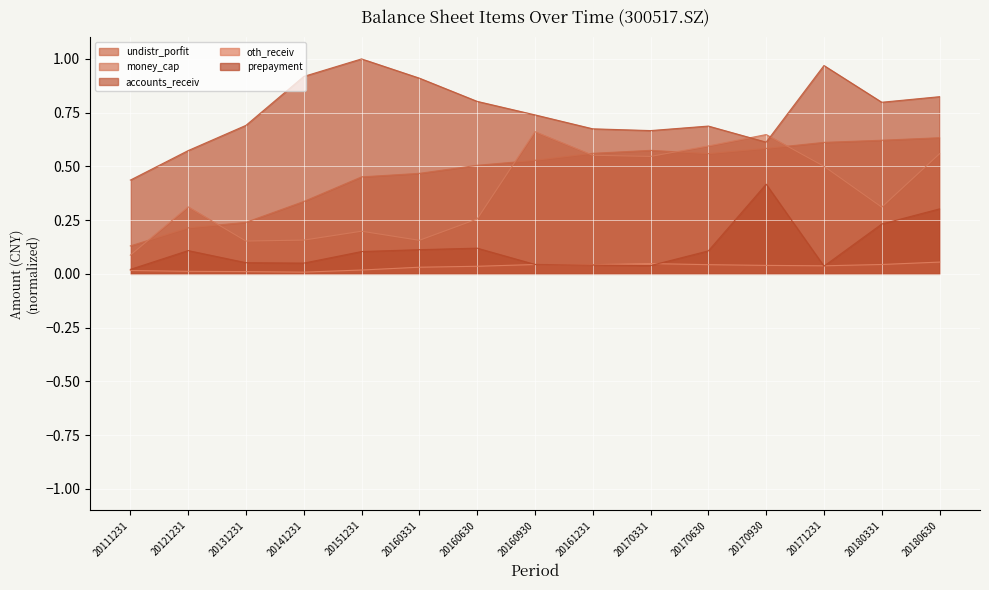

Reading right to left, what are all the values shown in this chart?

undistr_porfit: 20180630=0.6	20180331=0.6	20171231=0.6	20170930=0.6	20170630=0.6	20170331=0.6	20161231=0.6	20160930=0.5	20160630=0.5	20160331=0.5	20151231=0.5	20141231=0.3	20131231=0.2	20121231=0.2	20111231=0.1
money_cap: 20180630=0.6	20180331=0.3	20171231=0.5	20170930=0.6	20170630=0.6	20170331=0.5	20161231=0.6	20160930=0.7	20160630=0.3	20160331=0.2	20151231=0.2	20141231=0.2	20131231=0.2	20121231=0.3	20111231=0.1
accounts_receiv: 20180630=0.8	20180331=0.8	20171231=1.0	20170930=0.6	20170630=0.7	20170331=0.7	20161231=0.7	20160930=0.7	20160630=0.8	20160331=0.9	20151231=1.0	20141231=0.9	20131231=0.7	20121231=0.6	20111231=0.4
oth_receiv: 20180630=0.1	20180331=0.0	20171231=0.0	20170930=0.0	20170630=0.0	20170331=0.0	20161231=0.0	20160930=0.0	20160630=0.0	20160331=0.0	20151231=0.0	20141231=0.0	20131231=0.0	20121231=0.0	20111231=0.0
prepayment: 20180630=0.3	20180331=0.2	20171231=0.0	20170930=0.4	20170630=0.1	20170331=0.0	20161231=0.0	20160930=0.0	20160630=0.1	20160331=0.1	20151231=0.1	20141231=0.0	20131231=0.1	20121231=0.1	20111231=0.0